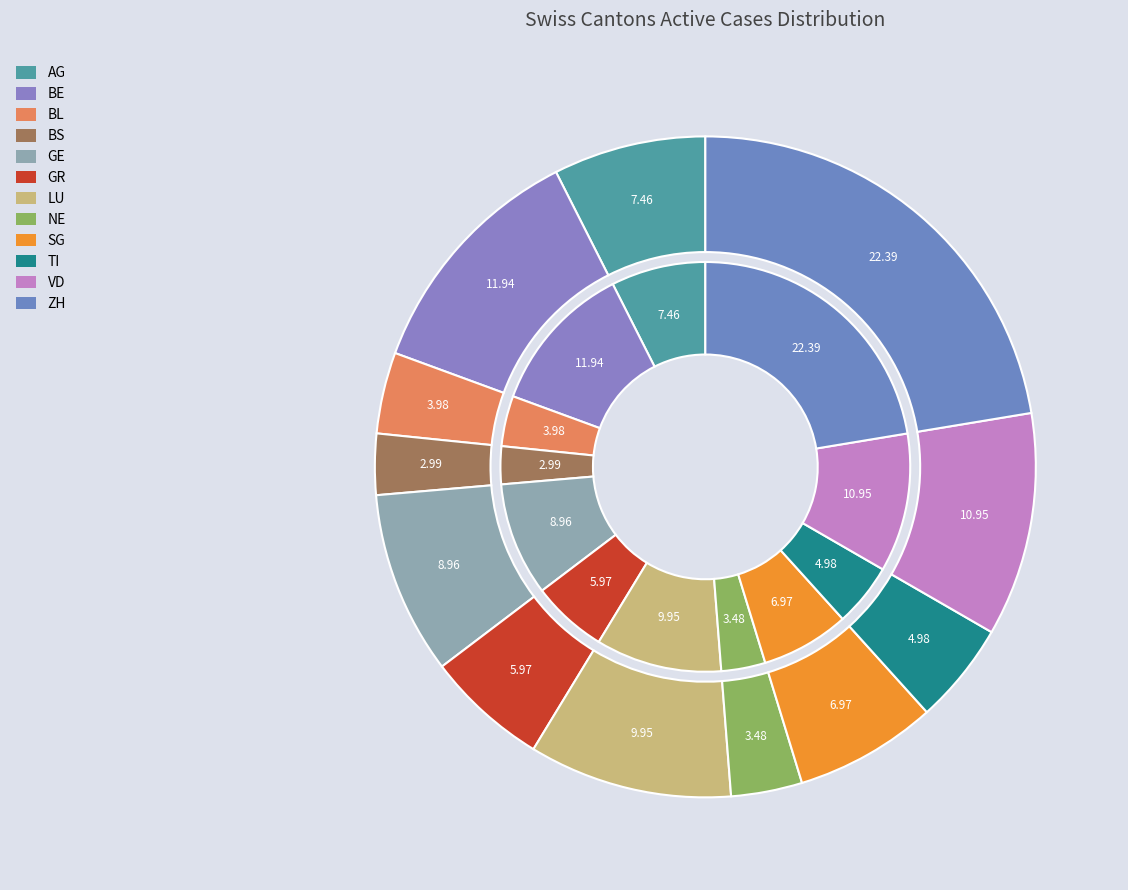

Is there a majority slice in this chart?

No